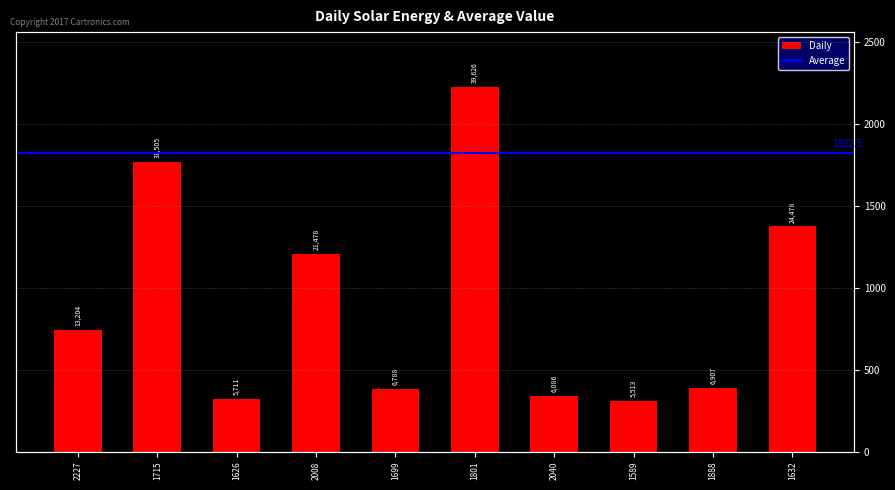

Reading right to left, what are all the values shown in this chart?

24478	6907	5513	6086	39626	6788	21478	5711	31505	13204